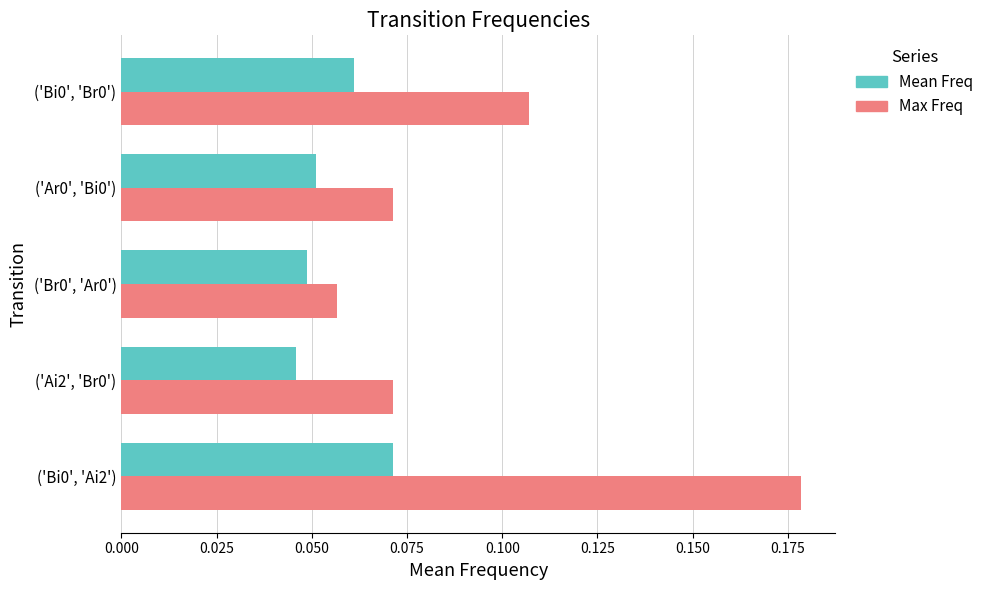

Rank the series by their maximum value, from highest to lowest.

Max Freq, Mean Freq